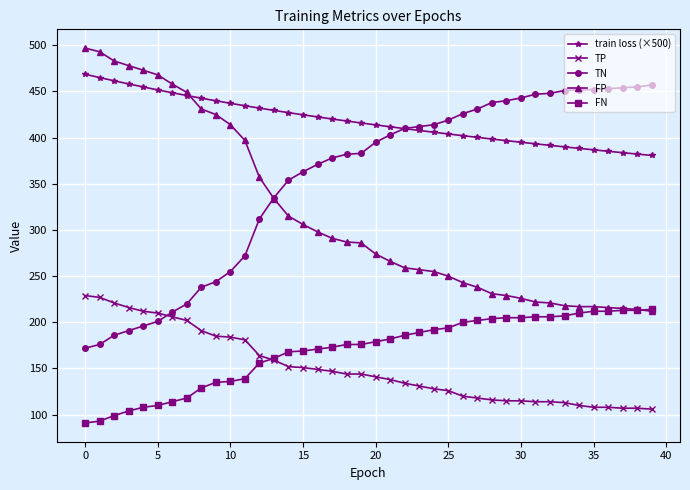

True or false: FN and TN cross at least once.

False